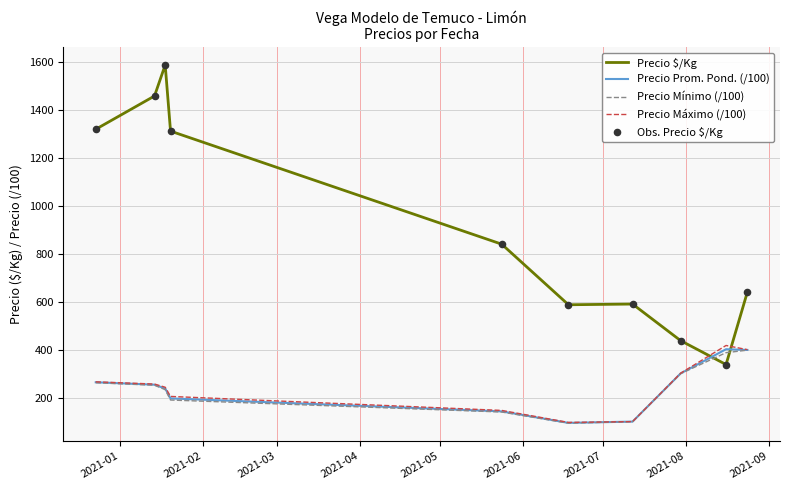

At how many categories does at least one series exceed 234?

10